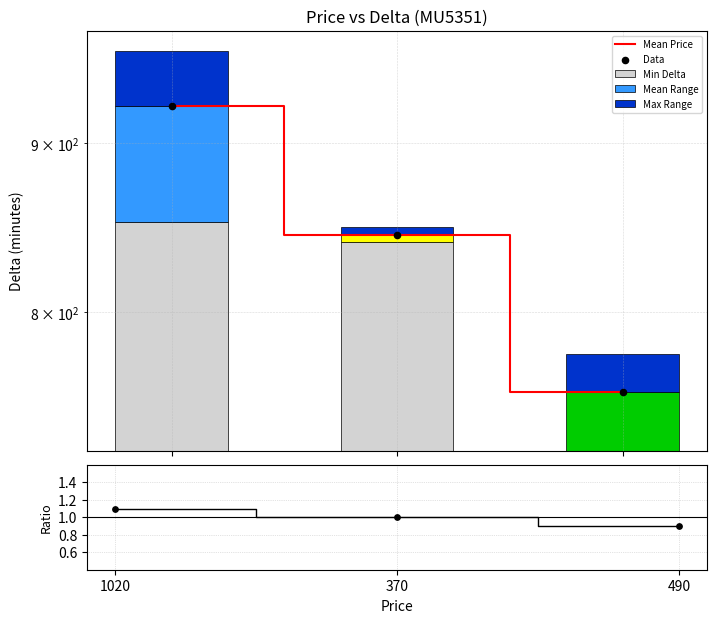

Is the value of Mean Price at 1020 greater than the value of Max Range at 370?

Yes